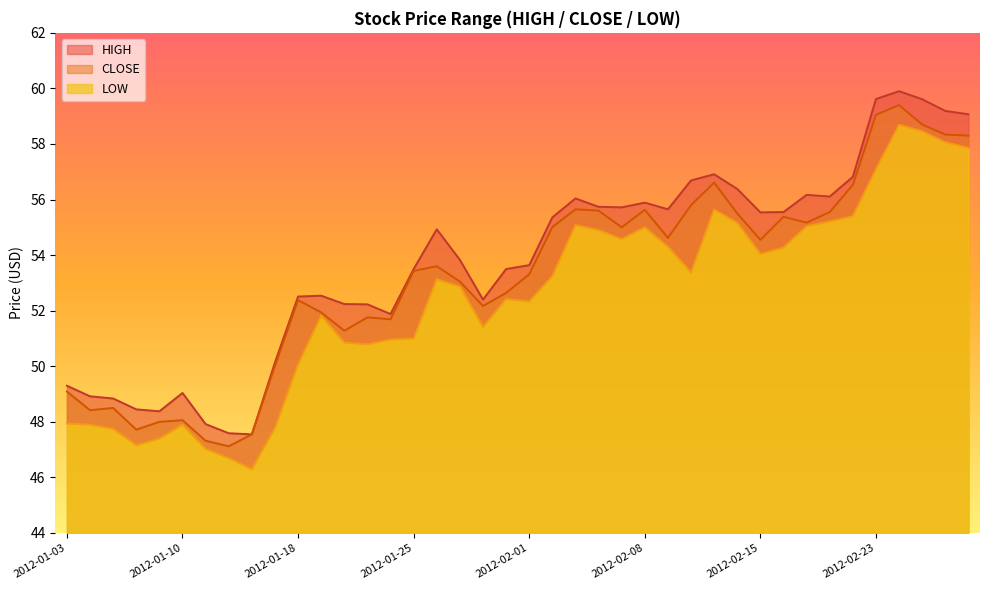

At which category does the chart reach its peak across all series?

2012-02-24